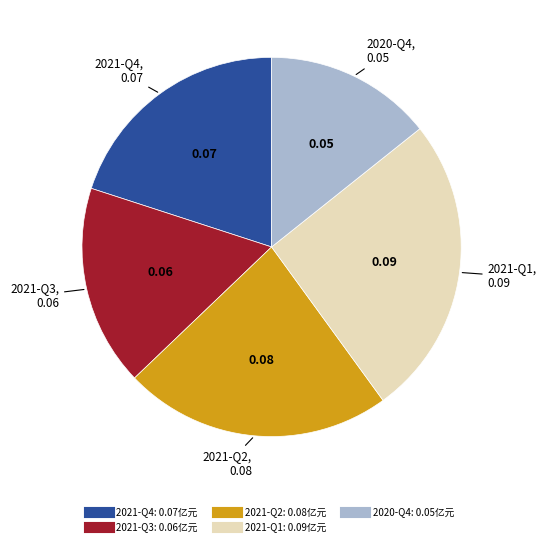

Is 2021-Q2 the majority of the pie?

No